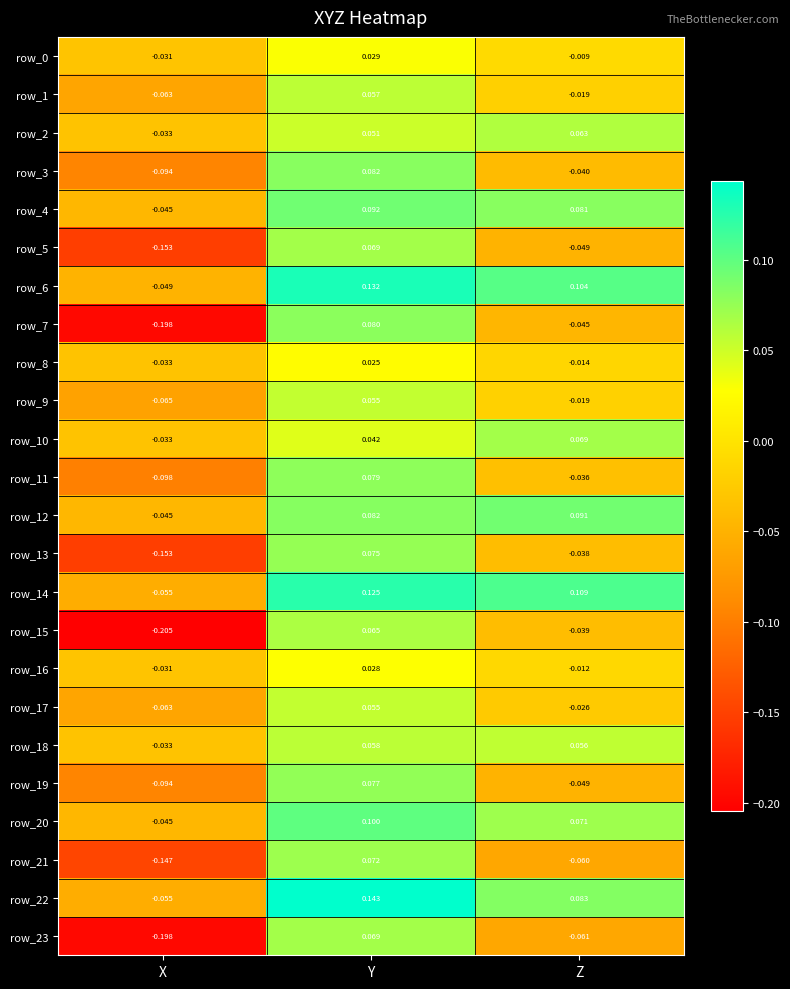

At which category does the chart reach its minimum across all series?

X